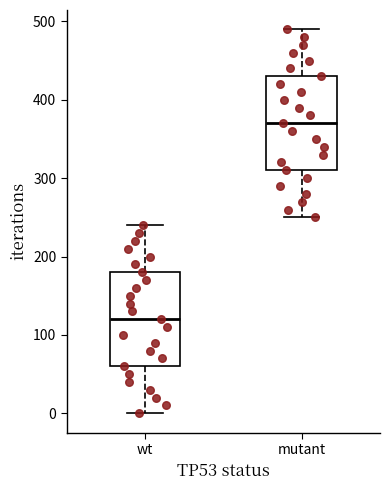

Reading left to right, transcribe this box plot: for each box, give where its median line is, the range the box spans, and where its two whiskers end, as read against the y-axis. The values are not printed on the chart, so give them approximately, as read against the axis.

wt: median 120, box 60 to 180, whiskers 0 to 240
mutant: median 370, box 310 to 430, whiskers 250 to 490